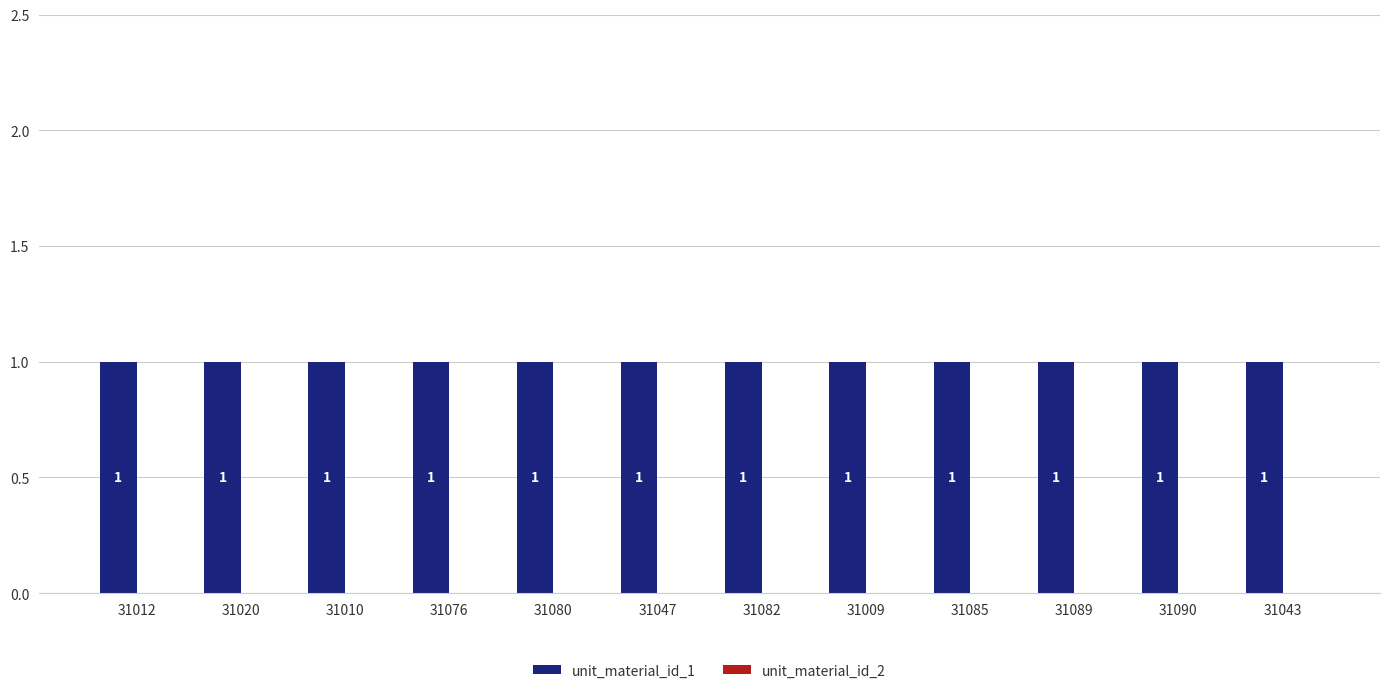

Which series has the largest range (max minus min)?

unit_material_id_1